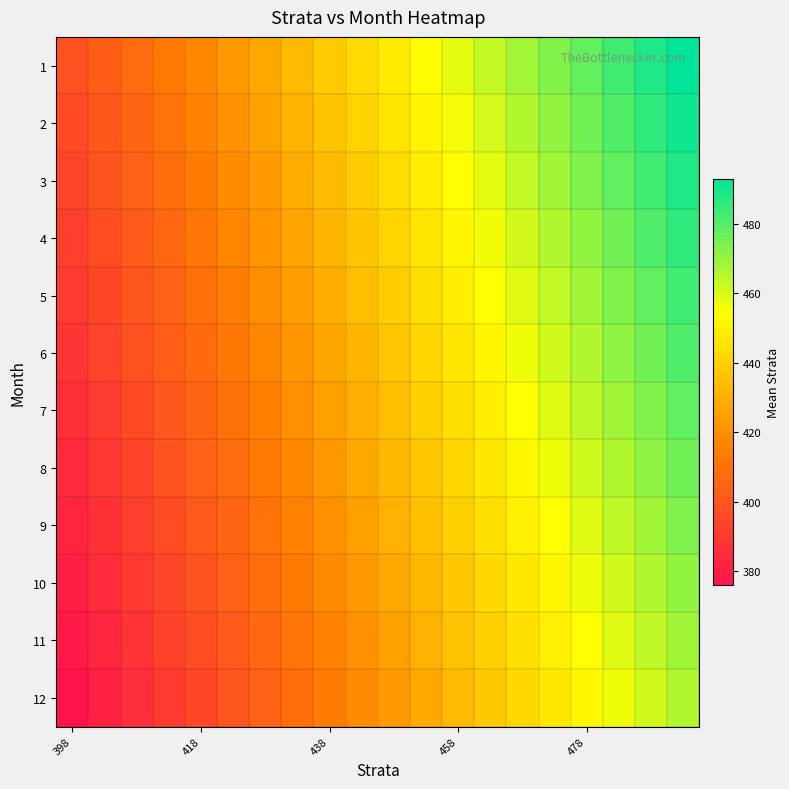

Rank the series by their maximum value, from lowest to highest.

12, 11, 10, 9, 8, 7, 6, 5, 4, 3, 2, 1